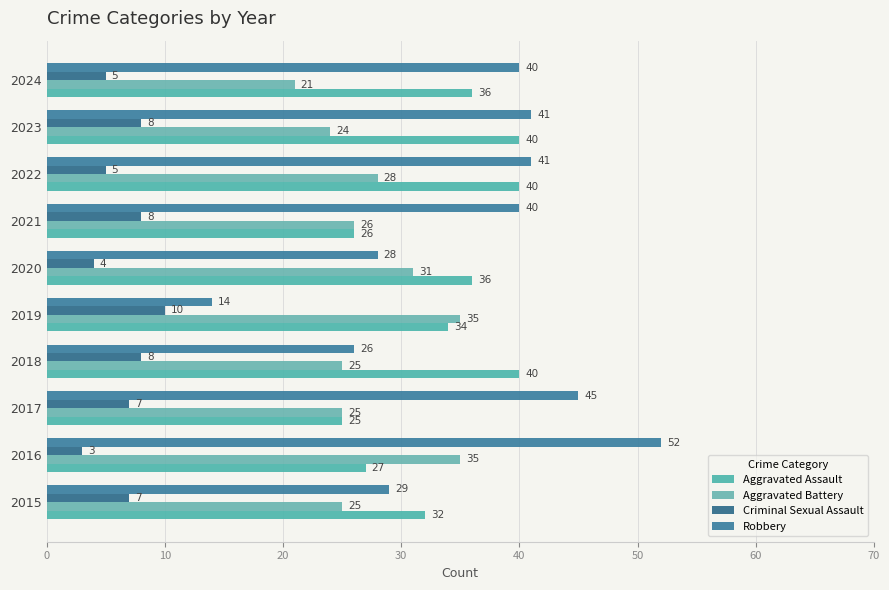

Count the Criminal Sexual Assault values in the range 5 to 8.

7